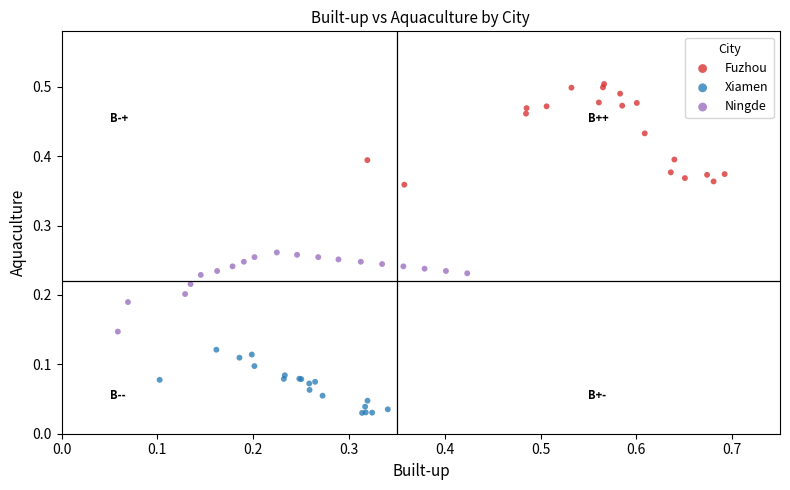

Which series reaches the maximum Y coordinate?

Fuzhou